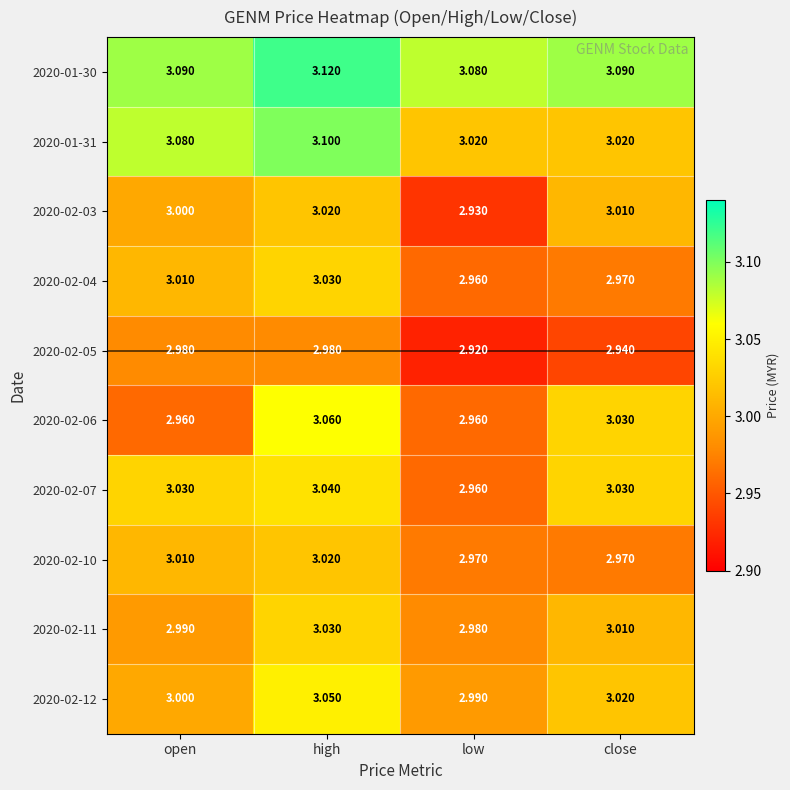

Where is 2020-02-05 nearest to the value 2?

low